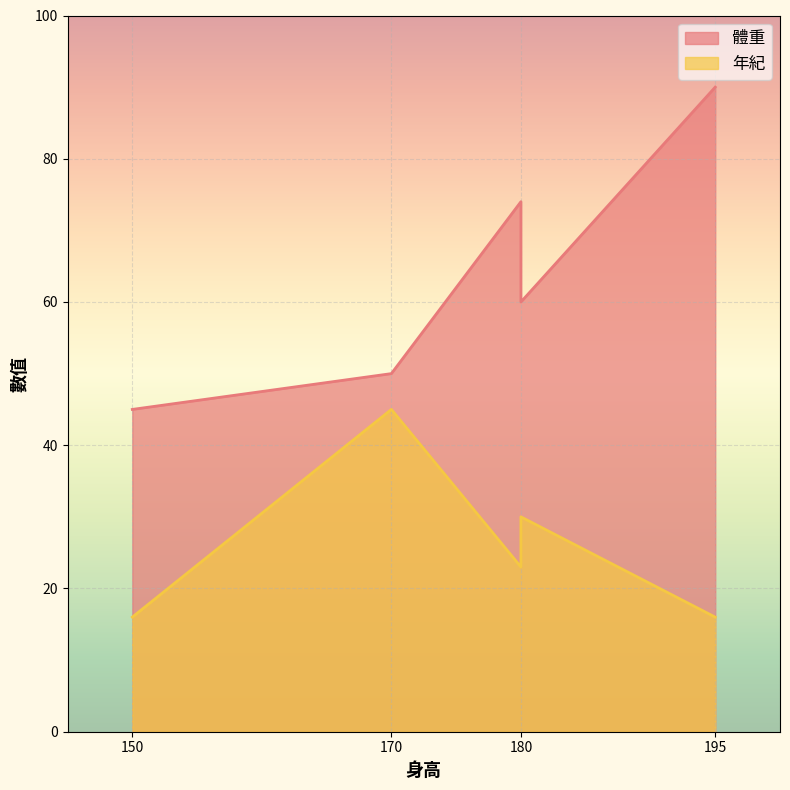

The value of 體重 at 150 is 45. True or false?

True